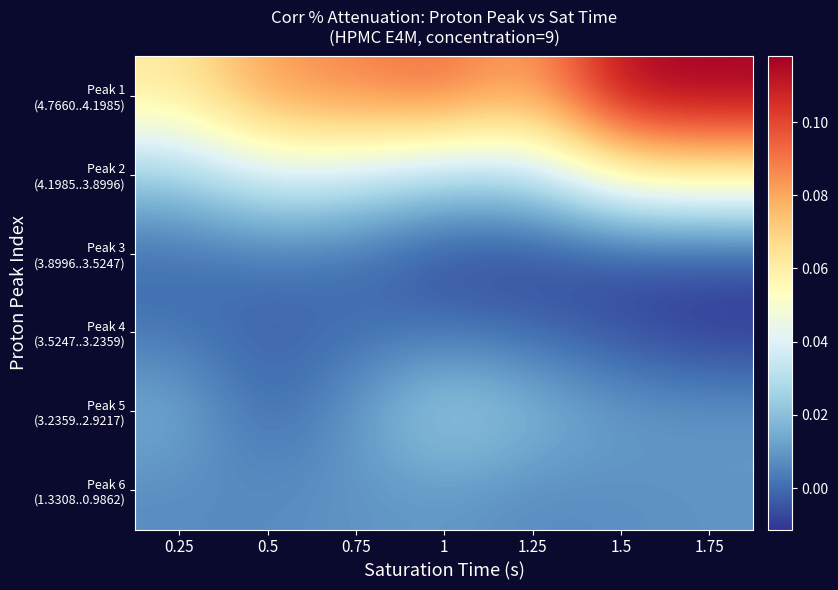

What is the greatest value displayed?

0.1